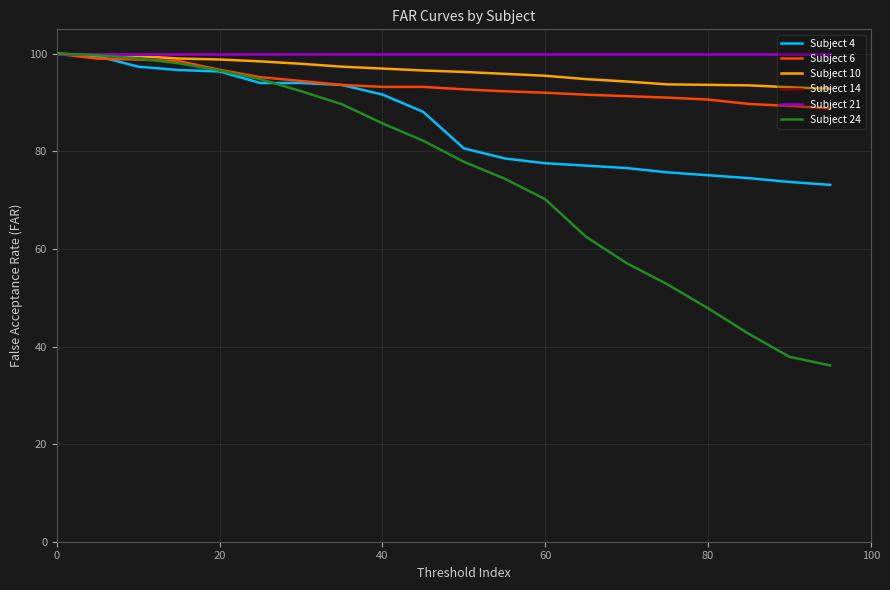

Is this an area chart (filled region under the line)?

No